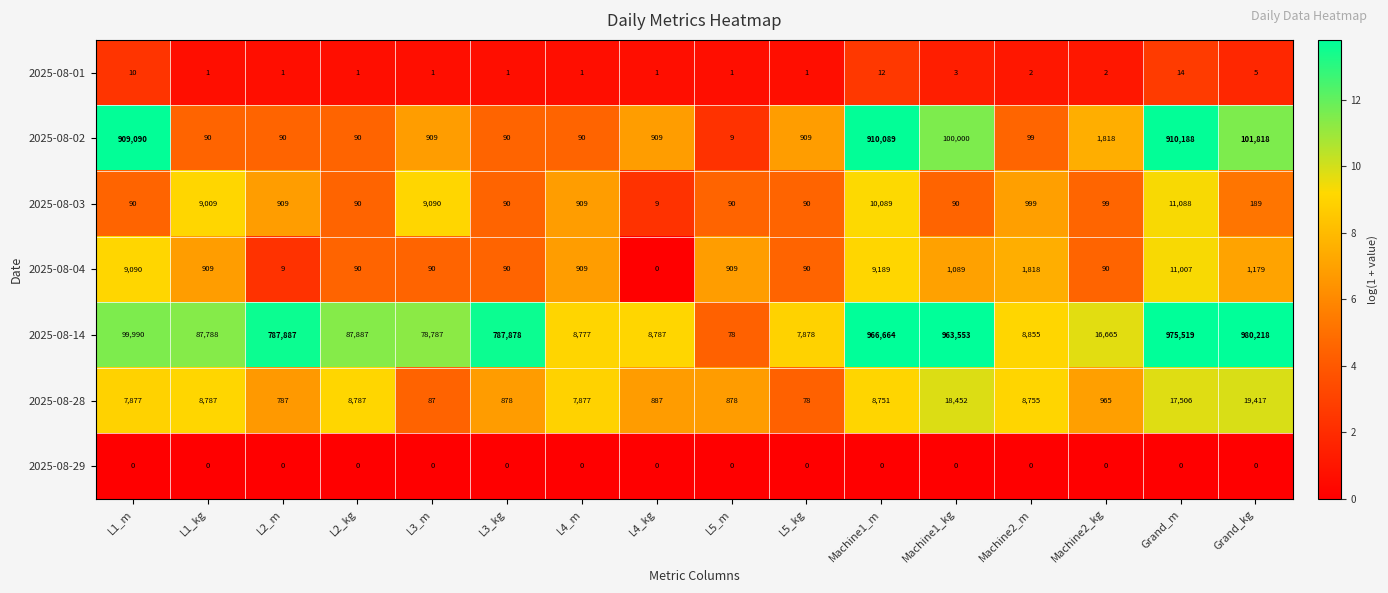

The 2025-08-02 series shows 70348 at Grand_kg. True or false?

False